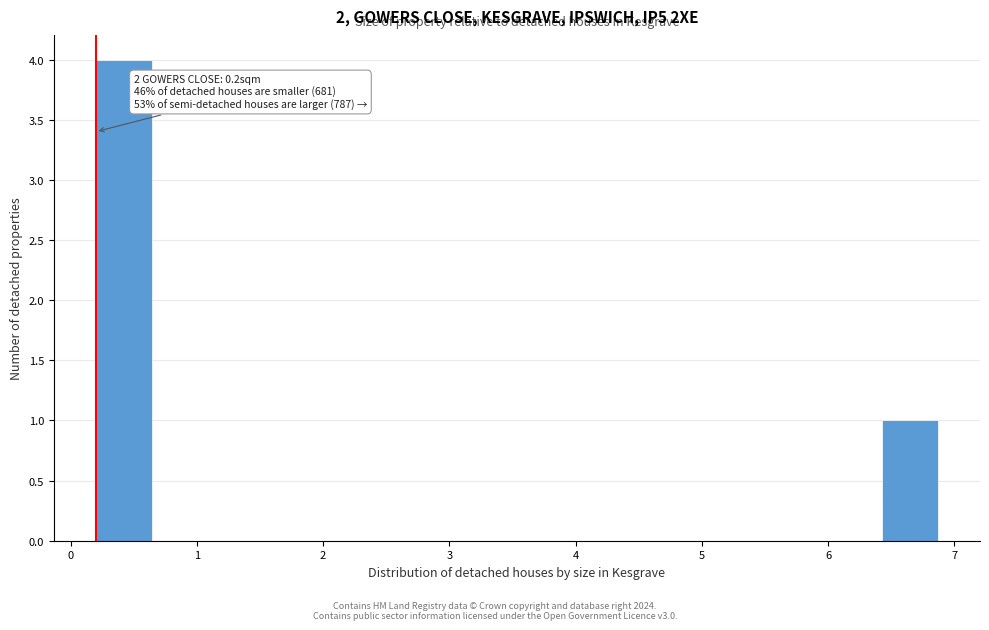

Which range on the x-axis has the tallest bar?

0.2 to 0.6